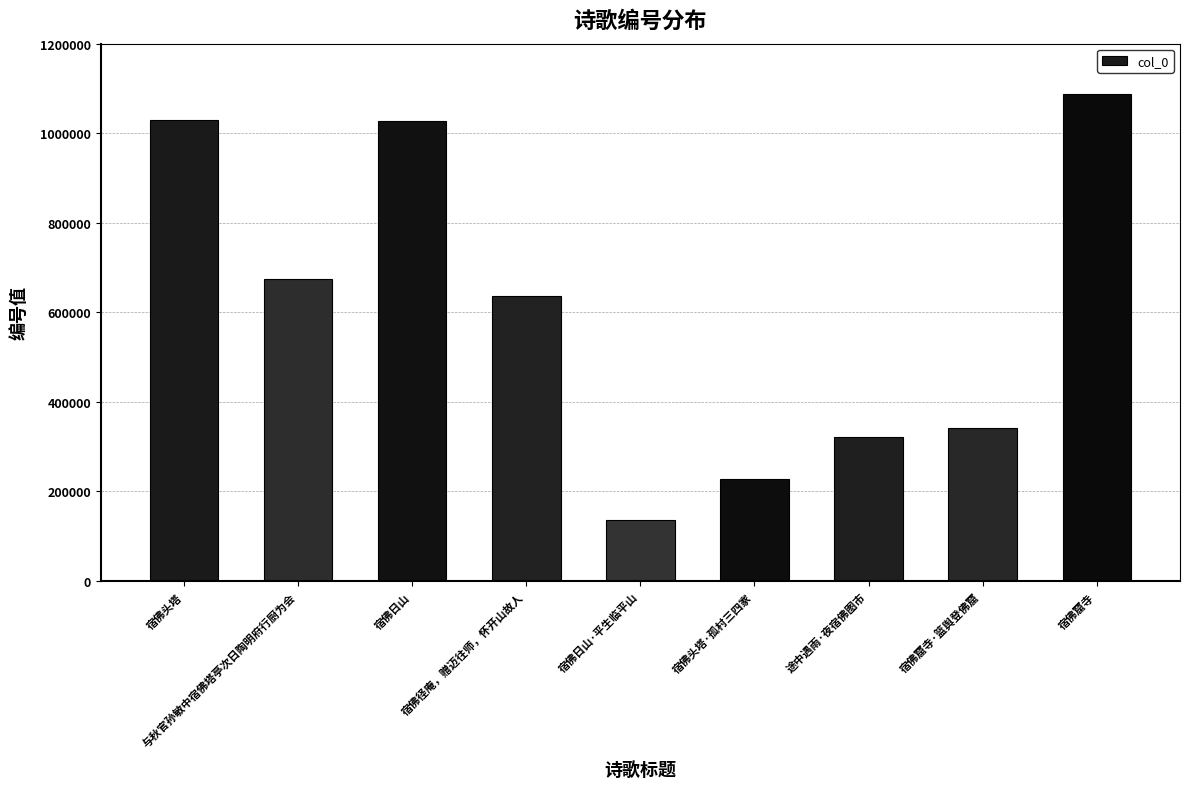

Which label corresponds to the largest value in the chart?

宿佛窟寺